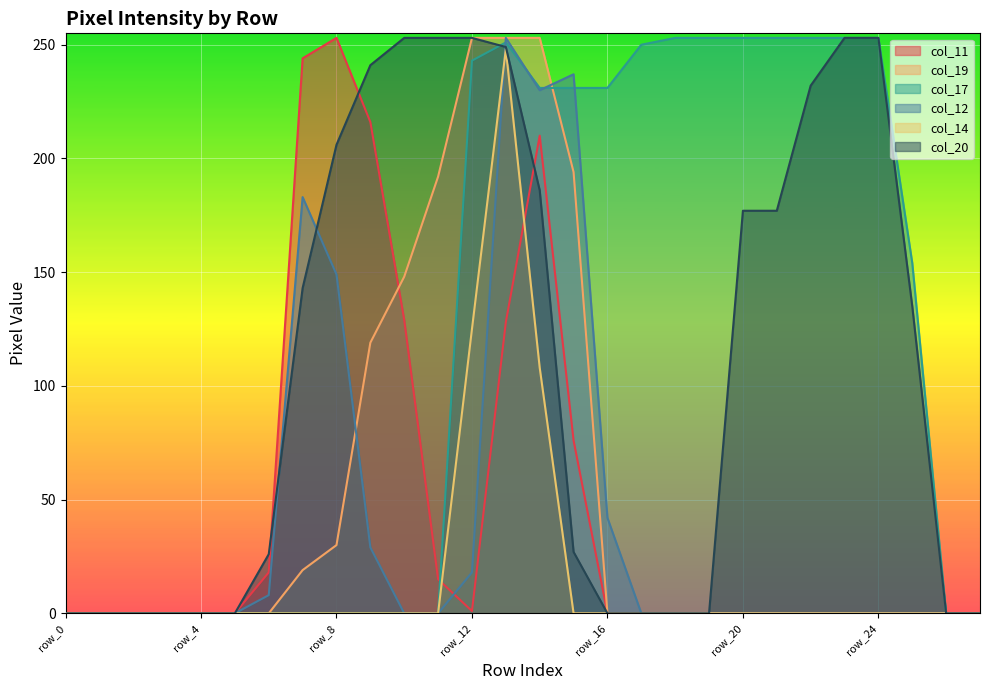

Which series has the widest spread of values?

col_11